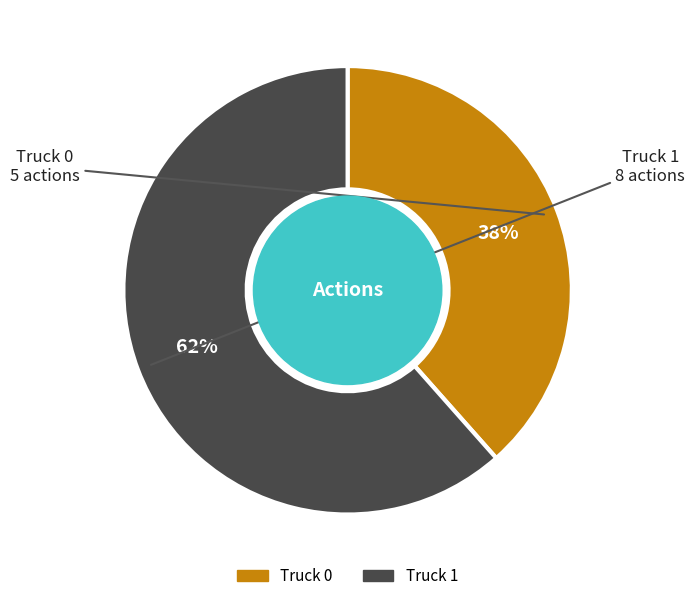

Which category has the biggest portion of the pie?

Truck 1